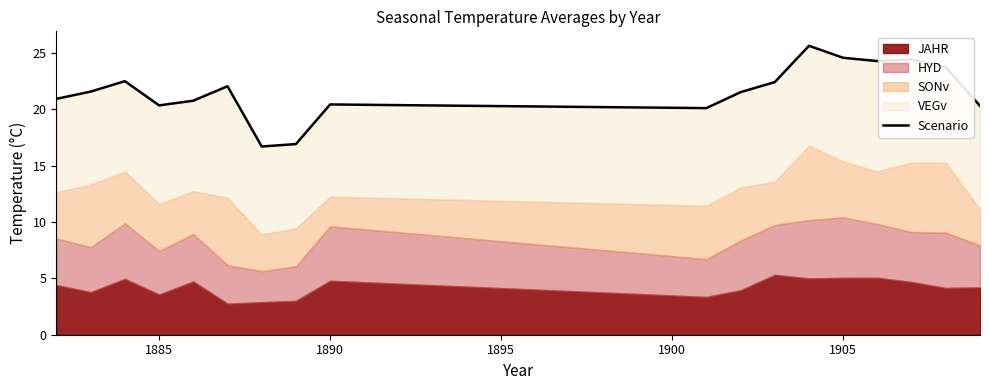

Count the number of categories in the chart.

18